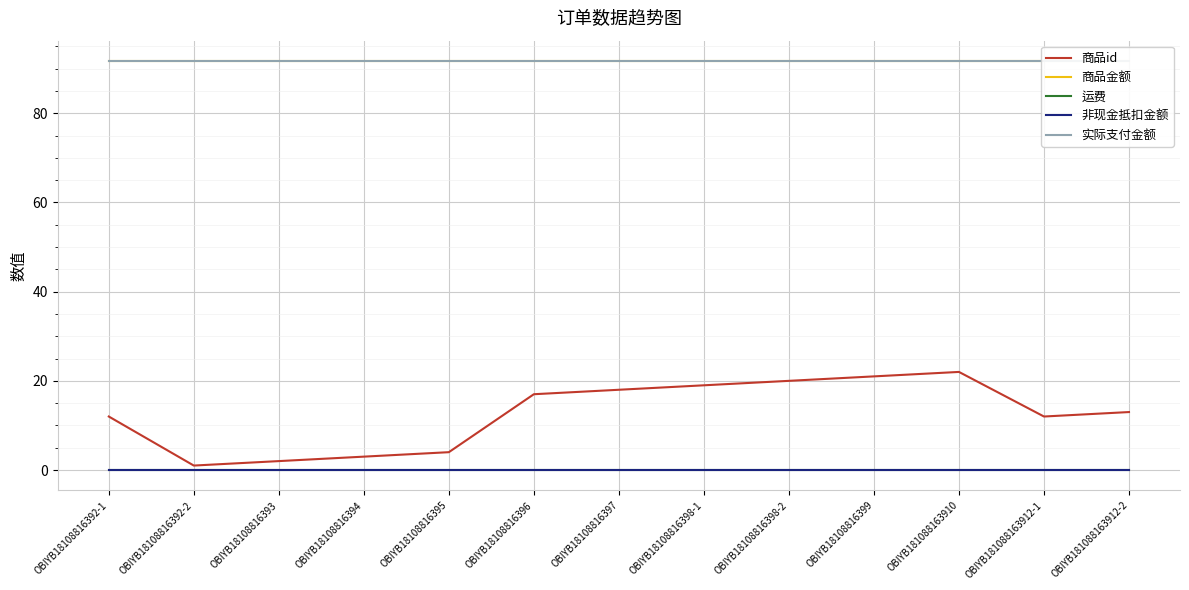

Is it true that 商品id equals 26.4 at OBIYB18108816398-1?

False